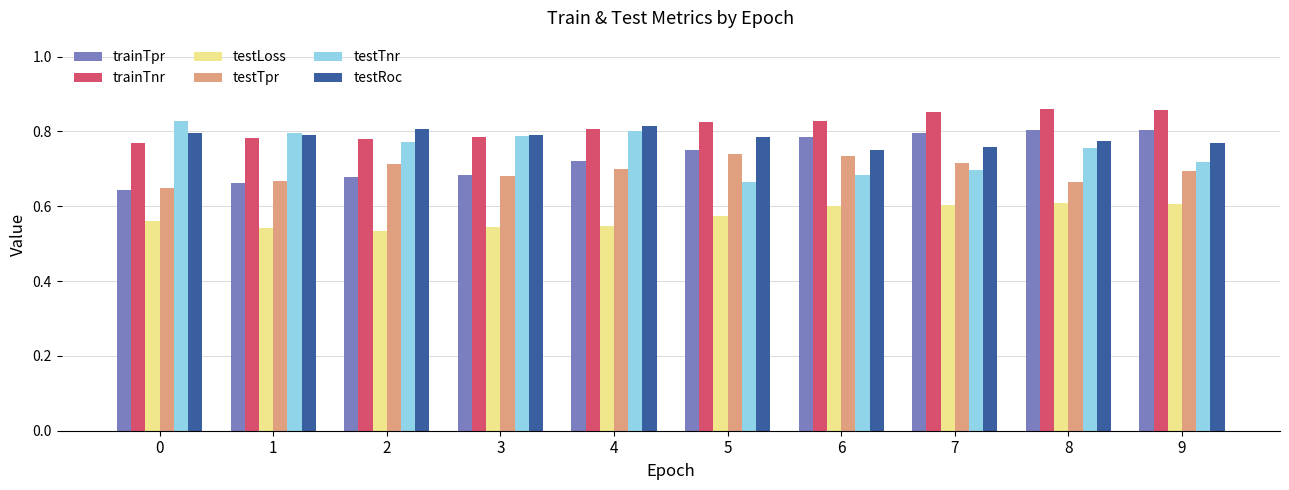

How many testTpr values are between 0 and 1?

10